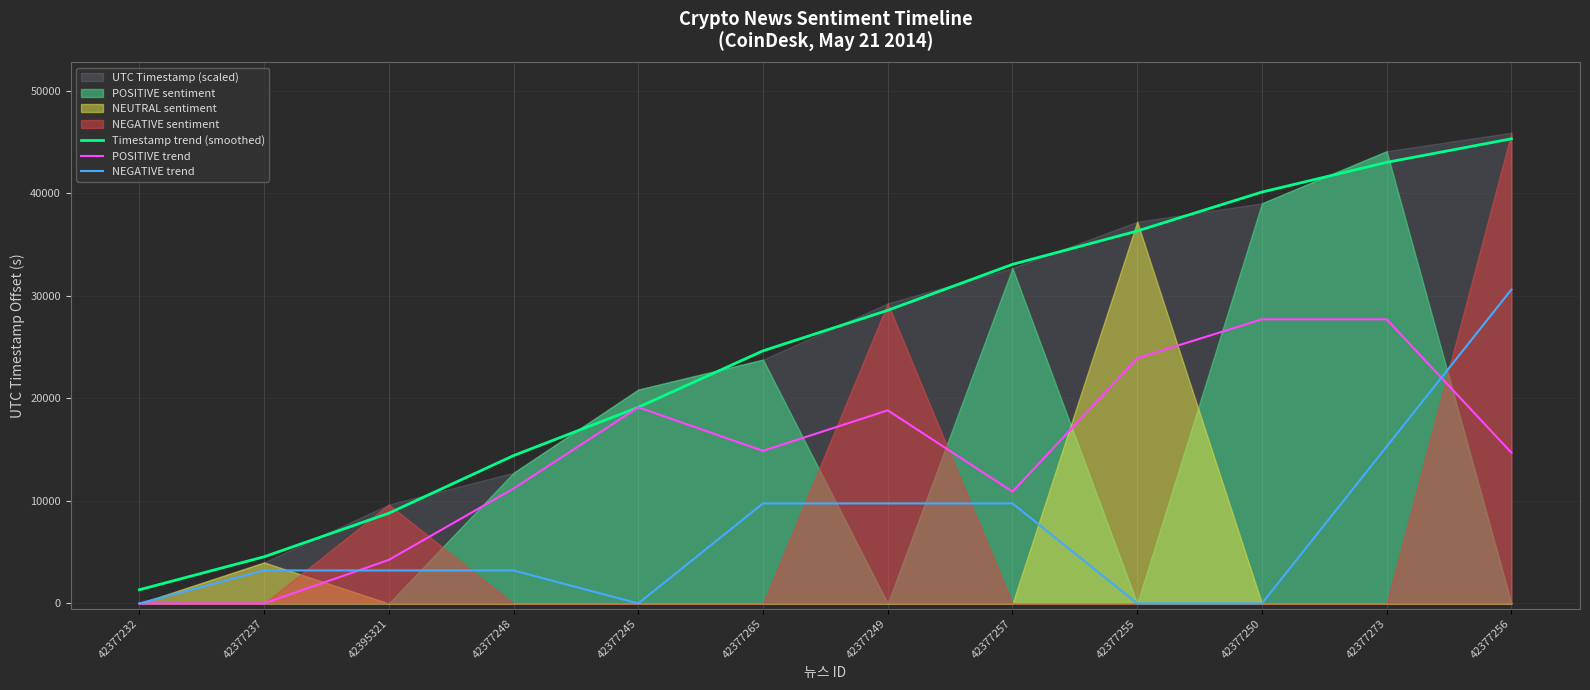

Where is the first local minimum for NEGATIVE trend?

42377245